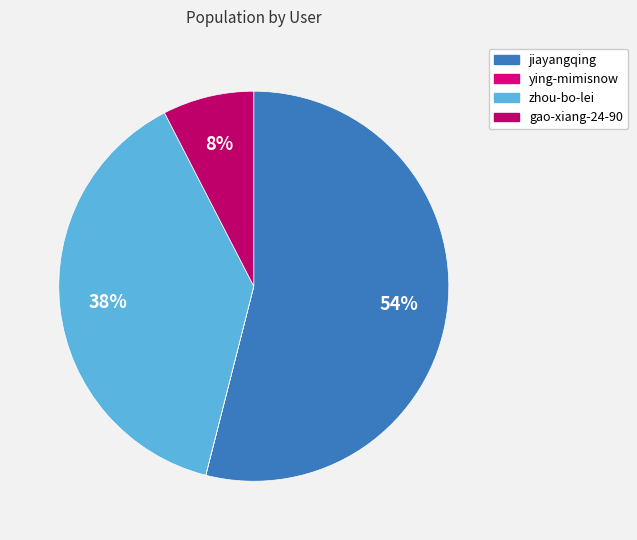

To the nearest percent, what percentage of the pie is gao-xiang-24-90?

8%